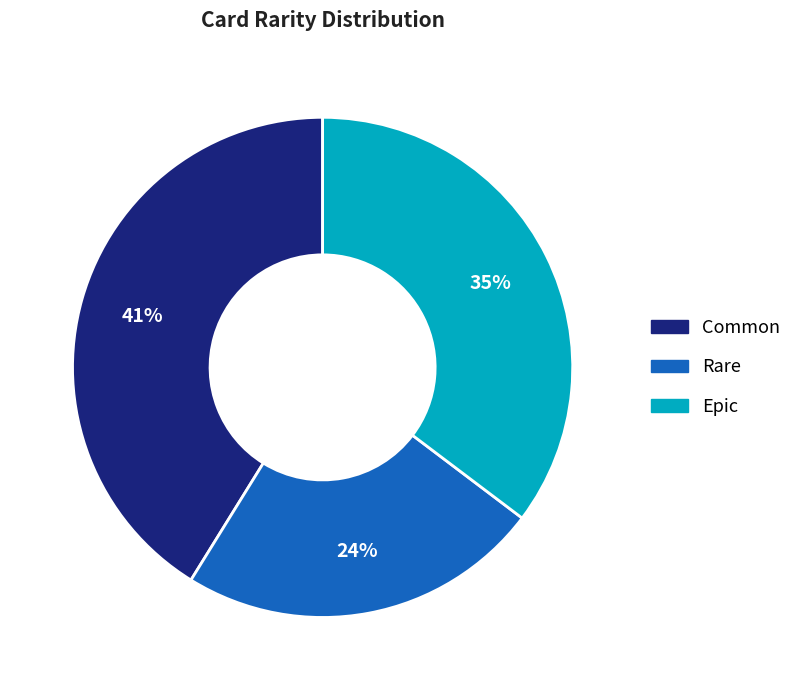

What is the smallest slice in the pie chart?

Rare